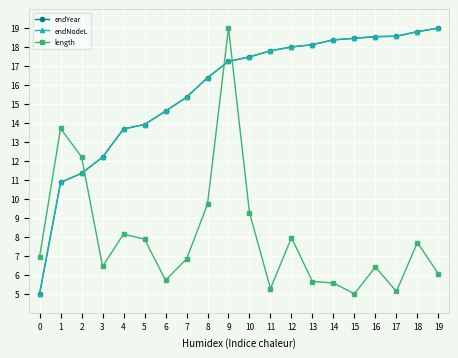

True or false: length and endNodeL cross at least once.

True